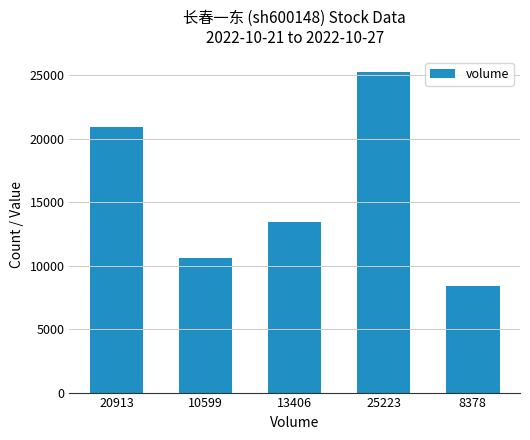

Reading right to left, transcribe all the data shown in this chart.

8378	25223	13406	10599	20913